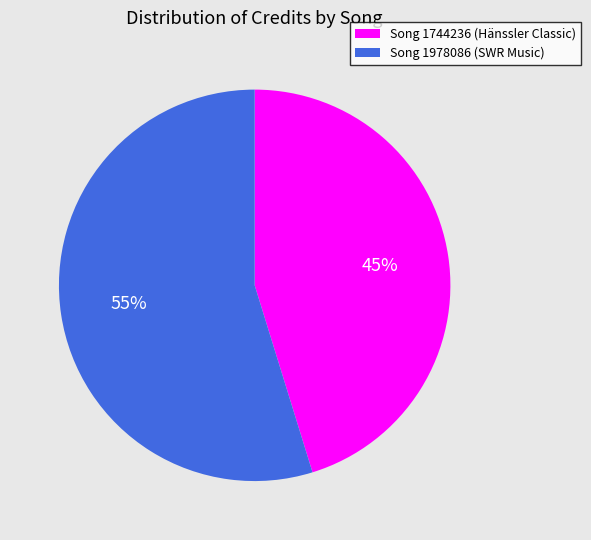

To the nearest percent, what is the difference between the largest and smallest slice percentages?

10%